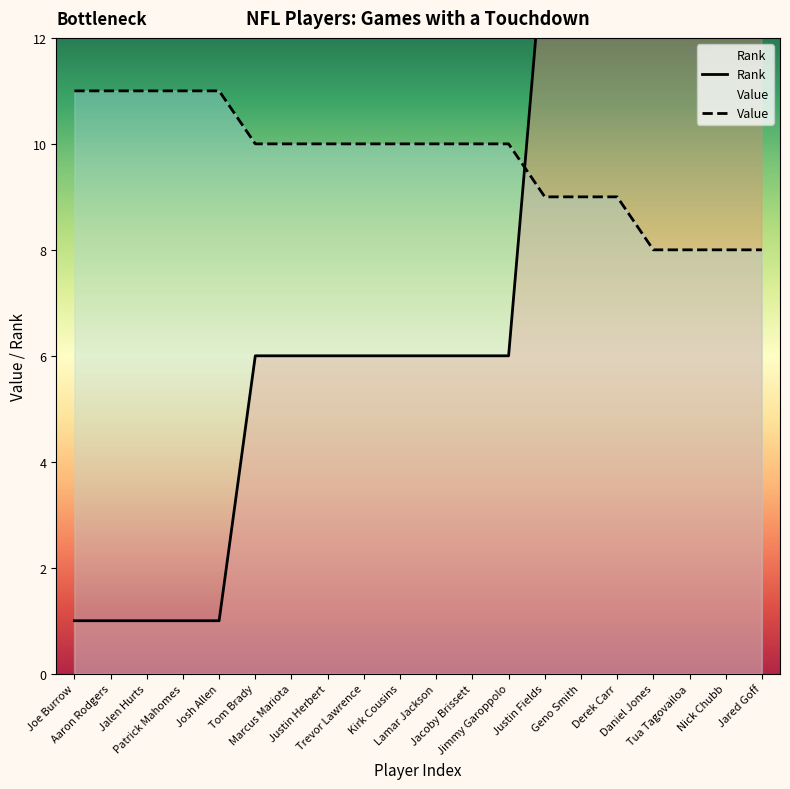

Does the chart display data point markers on the line(s)?

No